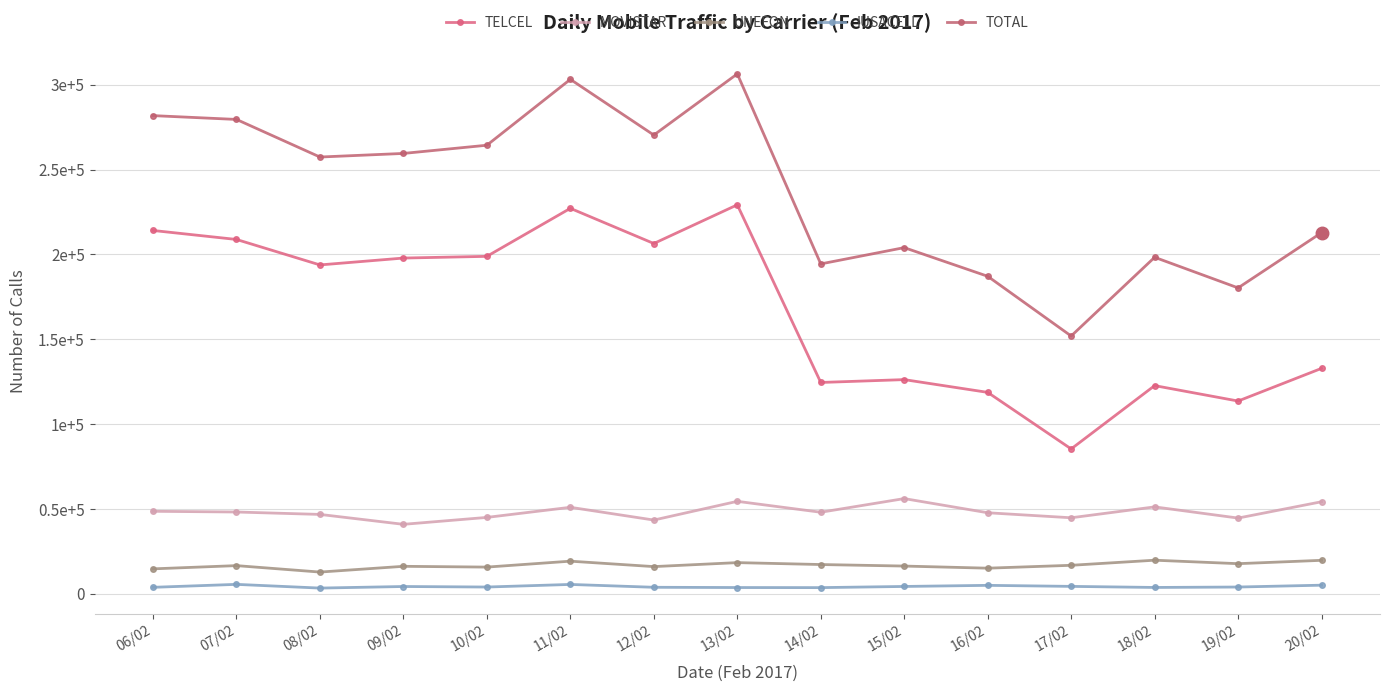

Does the chart have visible grid lines?

Yes